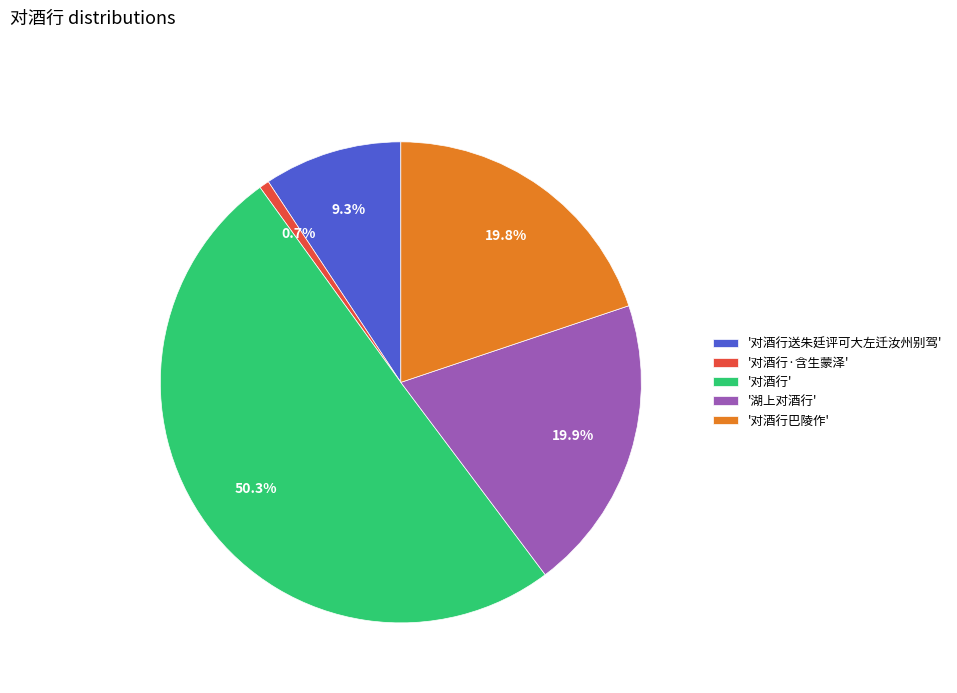

Does '湖上对酒行' account for over 50% of the chart?

No